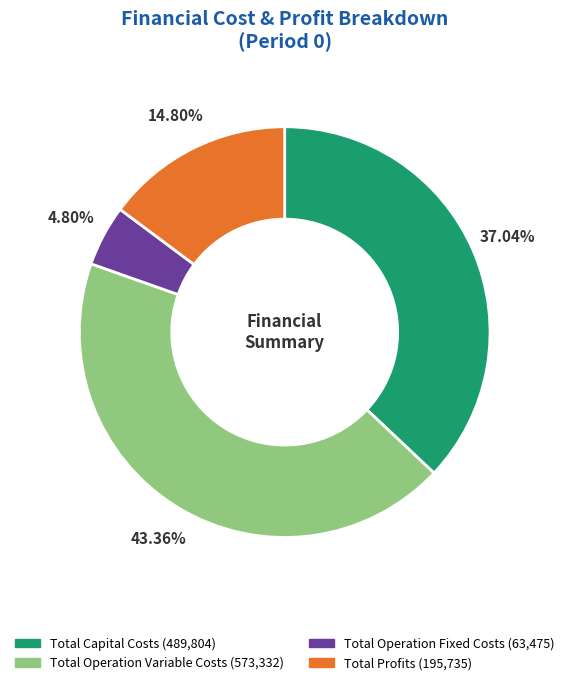

True or false: Total Operation Variable Costs accounts for 38% of the total.

False